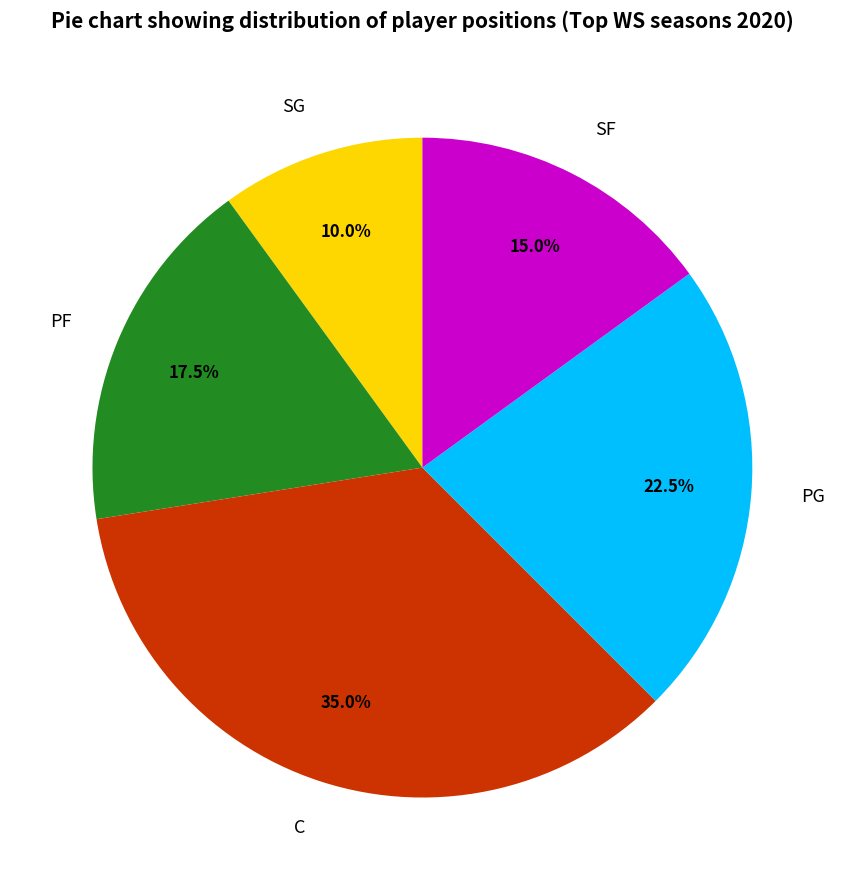

What percentage do SG and C together represent?

45.0%